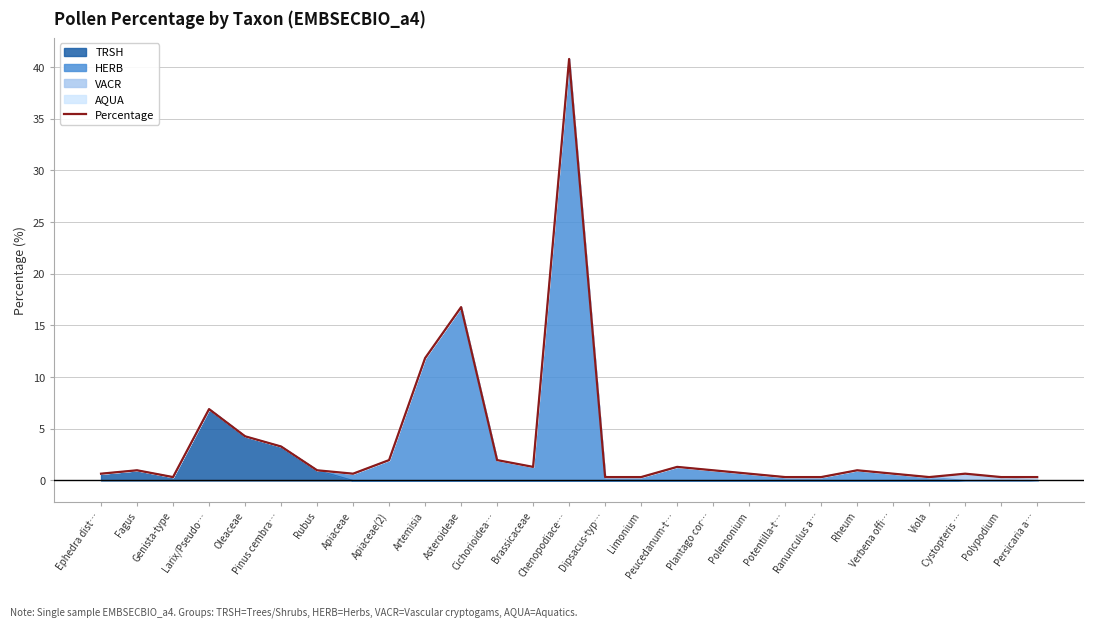

The value at Polypodium is 0.1. True or false?

False